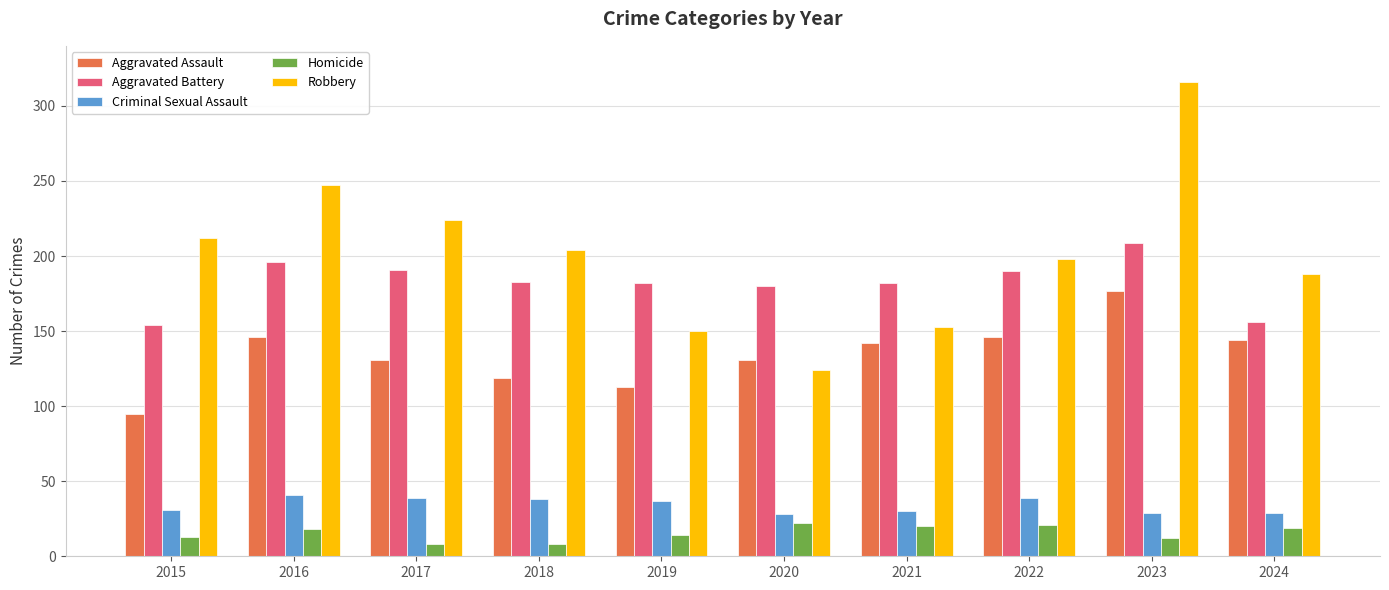

Rank the series by their maximum value, from highest to lowest.

Robbery, Aggravated Battery, Aggravated Assault, Criminal Sexual Assault, Homicide